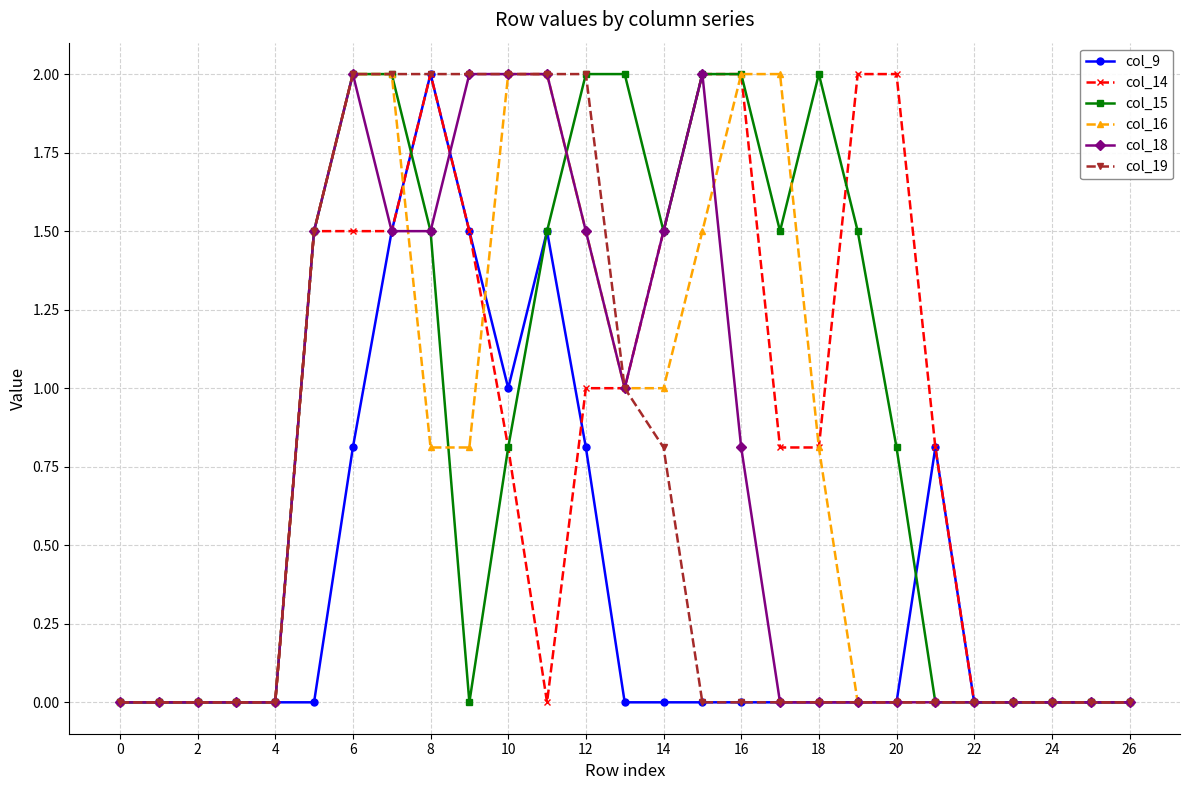

True or false: col_18 has more than 1 interior local peaks.

True